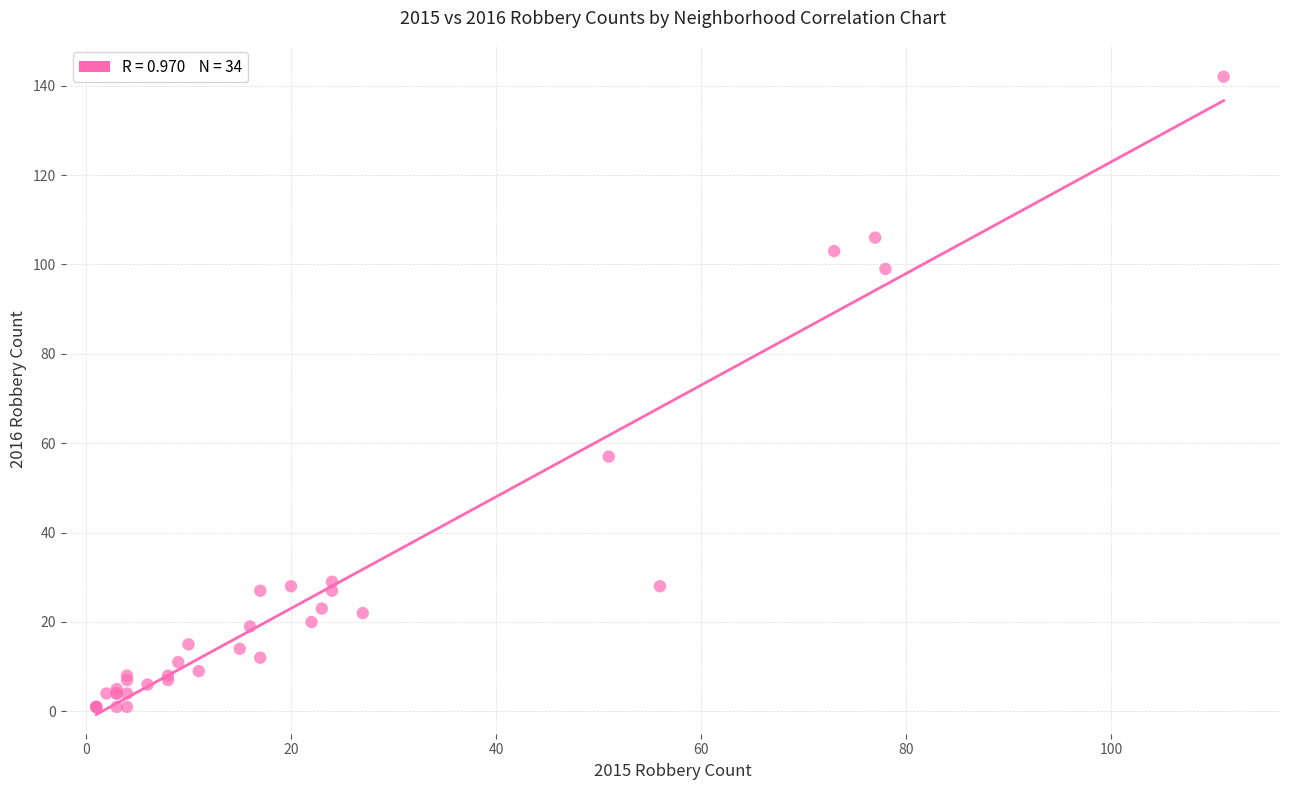

What Y value in the scatter plot is closest to 71?

57